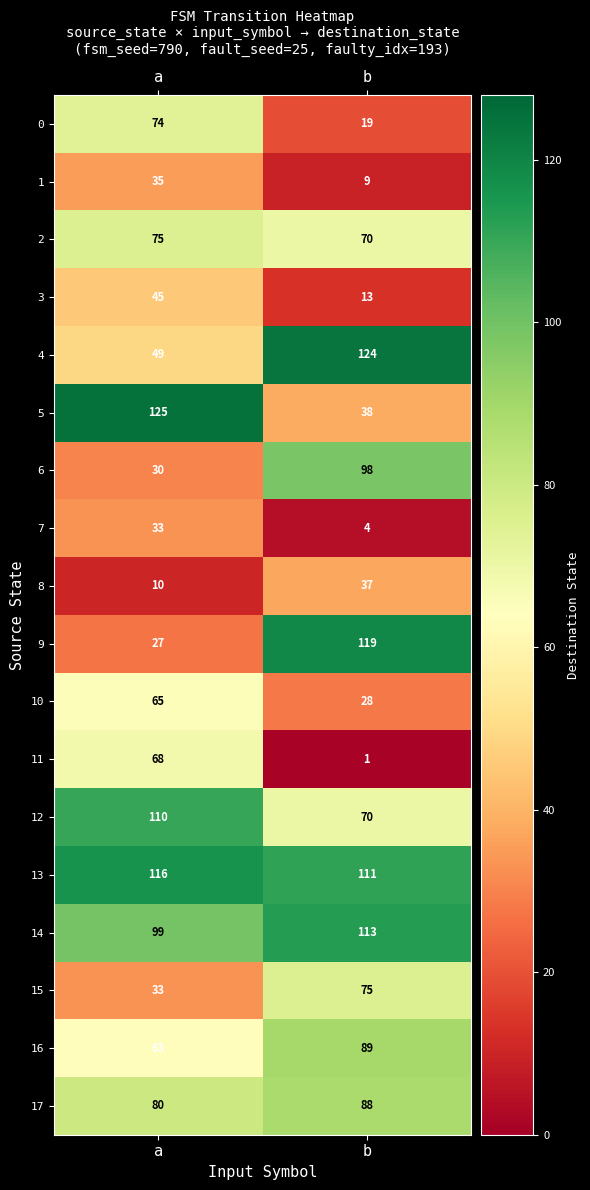

How many data points does each series have?

2